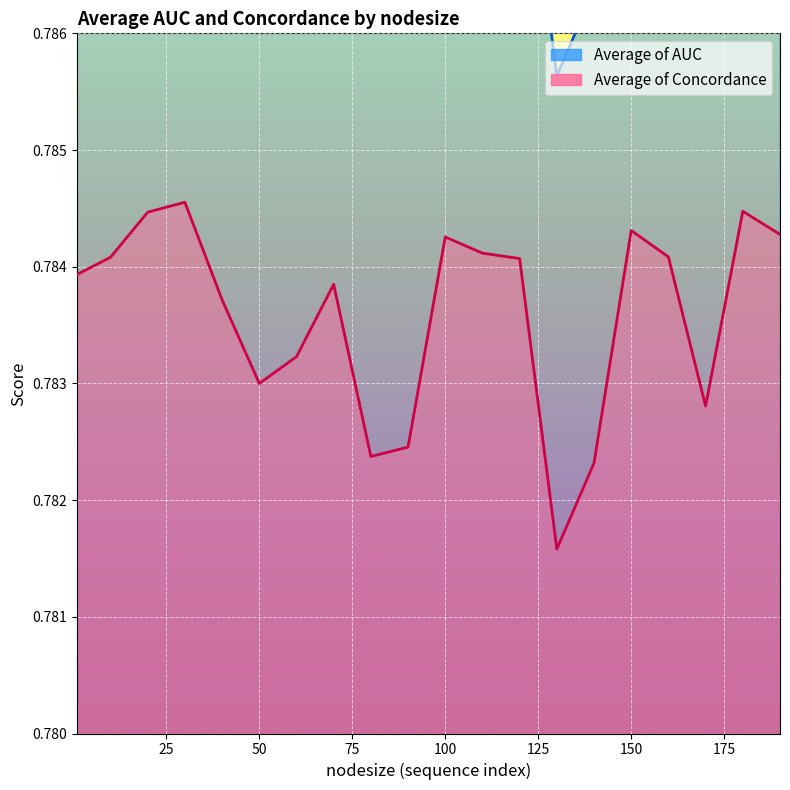

List the series in order of their overall mean, highest first.

Average of AUC, Average of Concordance